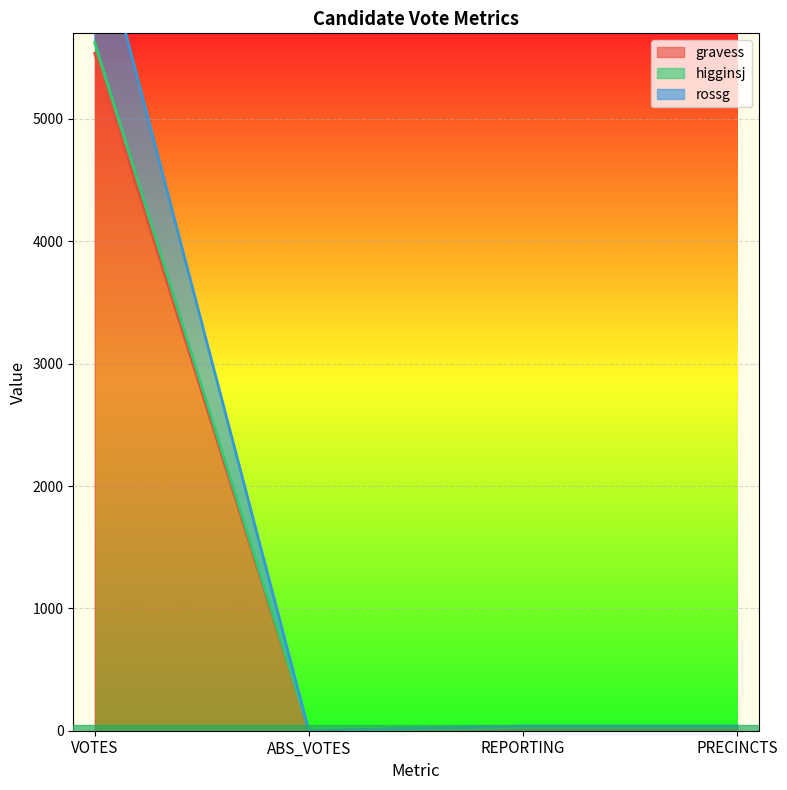

How many distinct data groups are displayed?

3